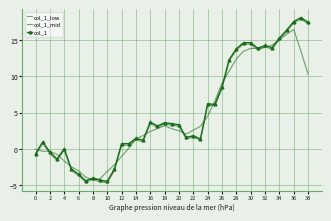

At how many categories does at least one series exceed 16?

4